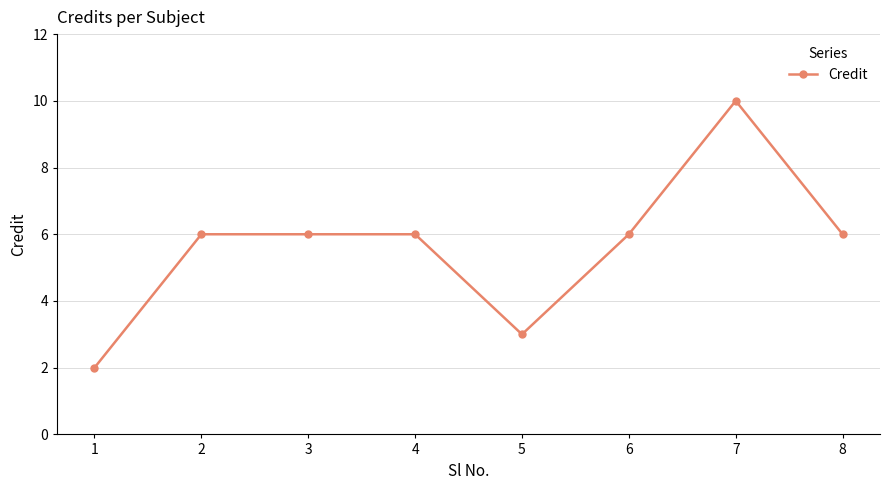

How many categories are shown in the chart?

8